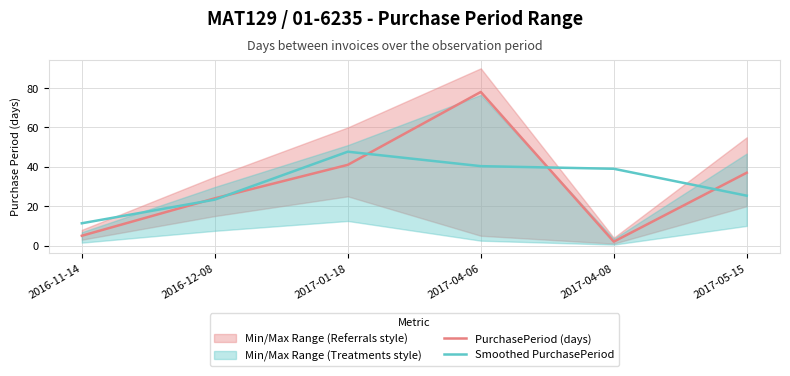

True or false: Smoothed PurchasePeriod and PurchasePeriod (days) intersect in this chart.

True